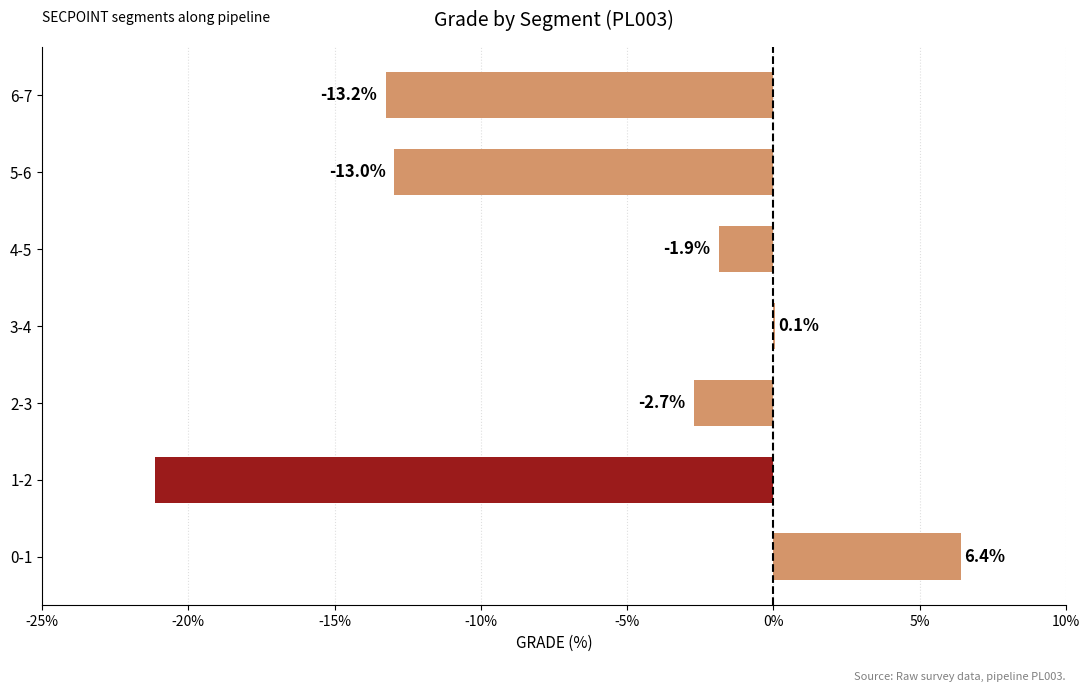

Reading top to bottom, list all the values displayed in this chart.

6-7=-13.2	5-6=-13.0	4-5=-1.9	3-4=0.1	2-3=-2.7	1-2=-21.2	0-1=6.4